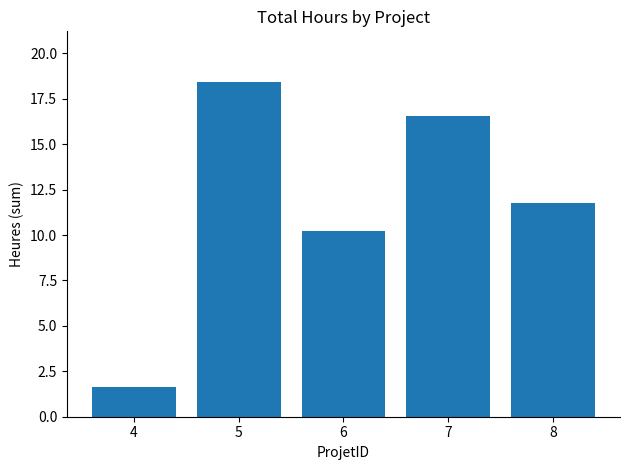

Which has a higher value, 5 or 7?

5